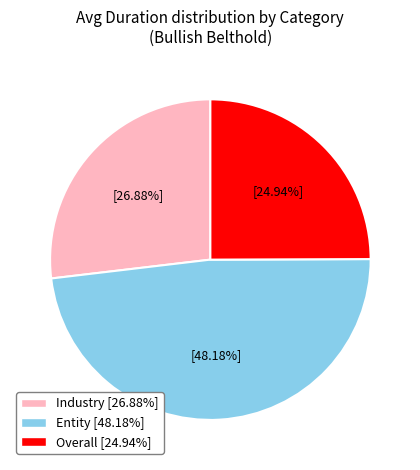

Which has a higher value, Overall [24.94%] or Industry [26.88%]?

Industry [26.88%]